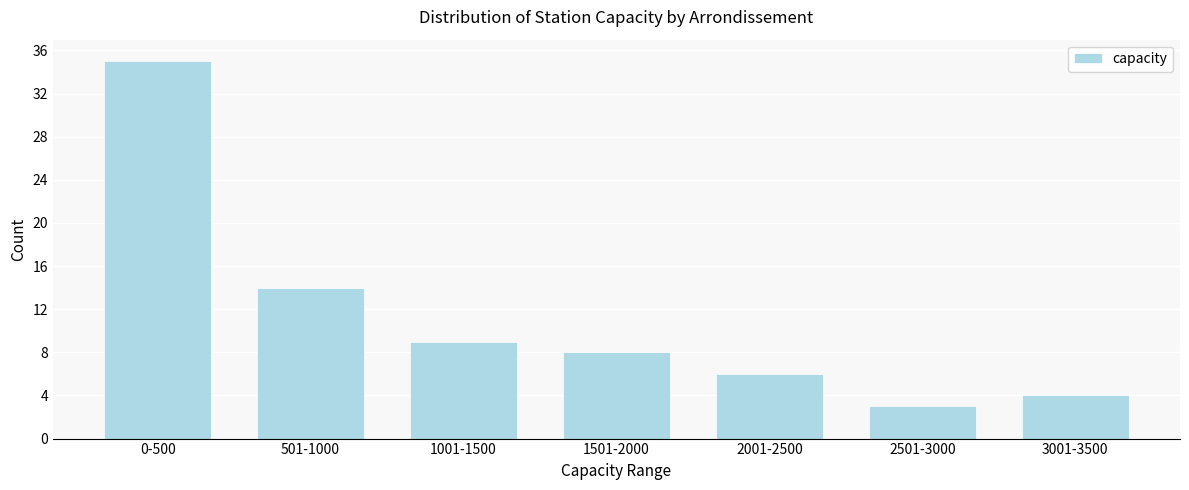

Reading left to right, what are all the values shown in this chart?

35	14	9	8	6	3	4